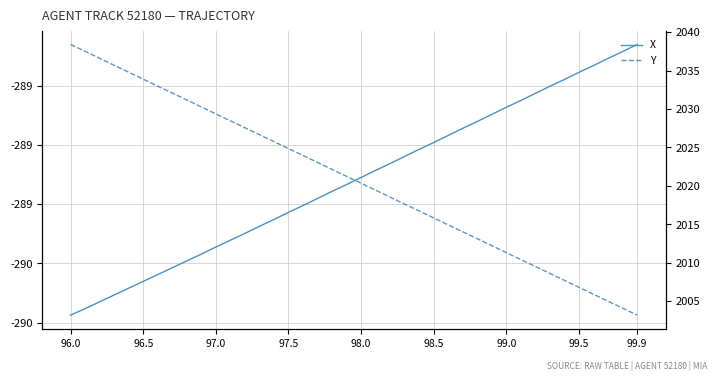

True or false: Y and X cross at least once.

False